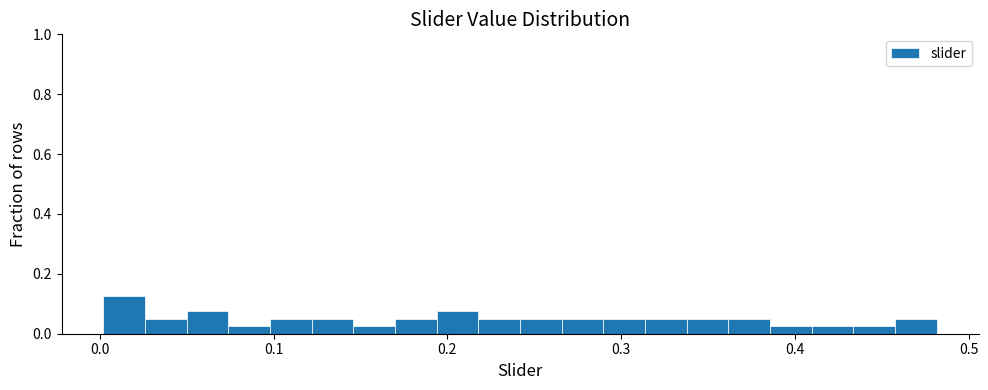

Around what value on the x-axis is the tallest bar? Give the approximate position of its centre, as read against the axis.

0.01